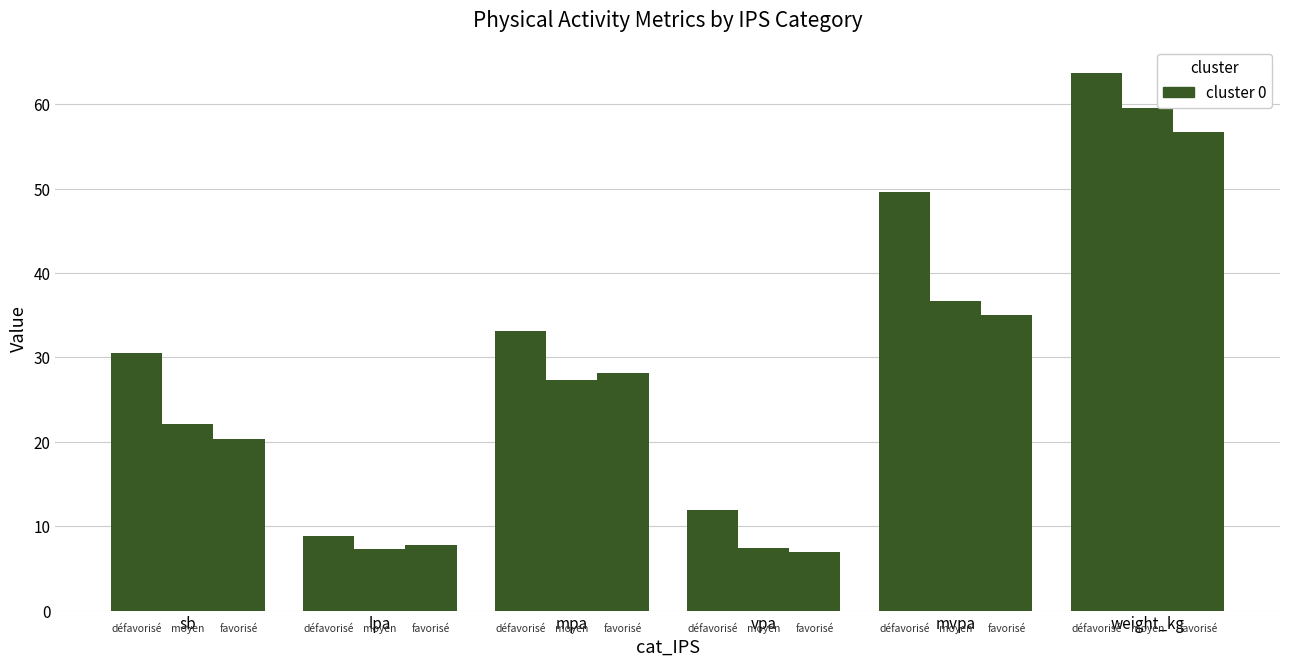

How many data points does each series have?

6